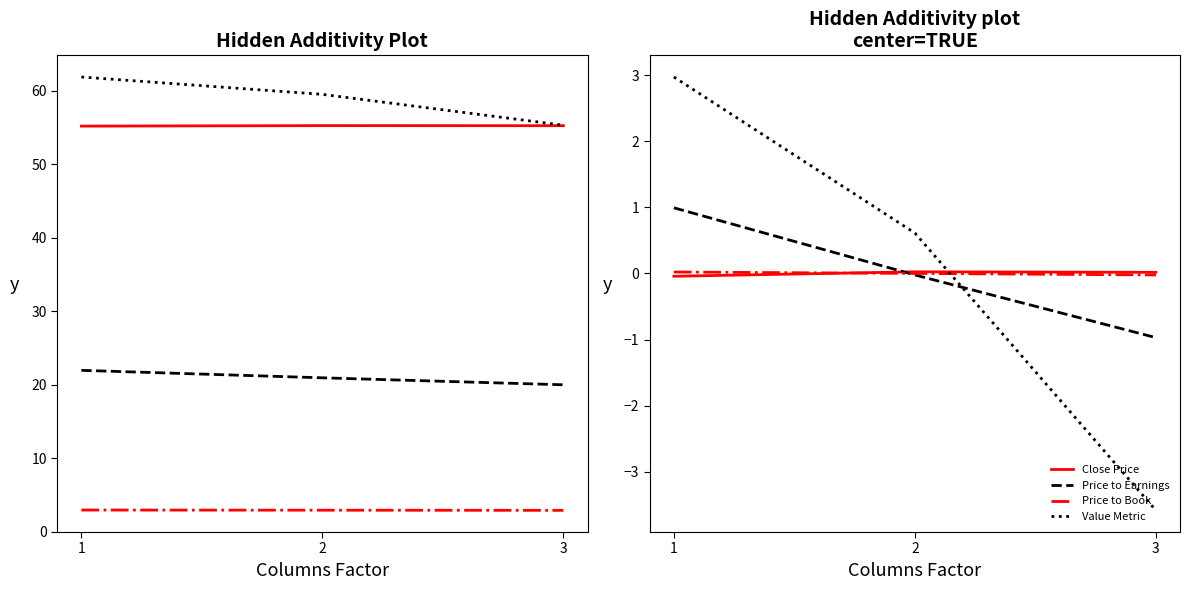

Does the chart have visible grid lines?

No